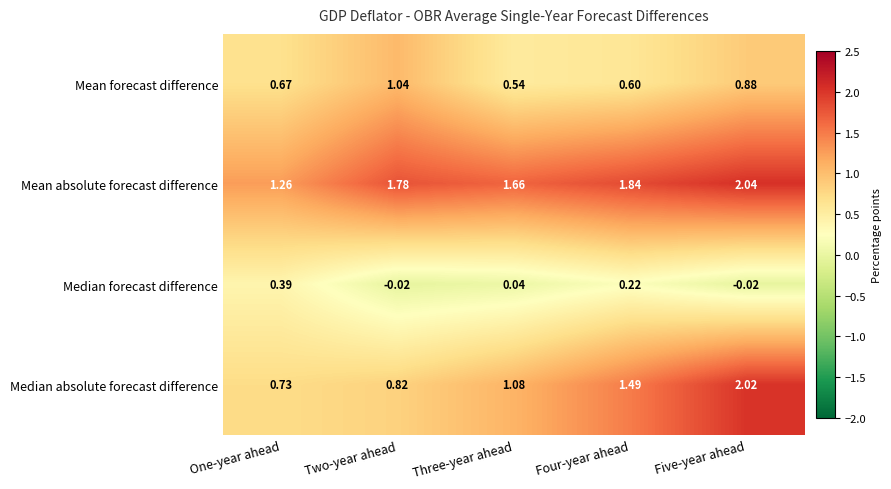

At Four-year ahead, list the series in order from smallest to largest.

Median forecast difference, Mean forecast difference, Median absolute forecast difference, Mean absolute forecast difference